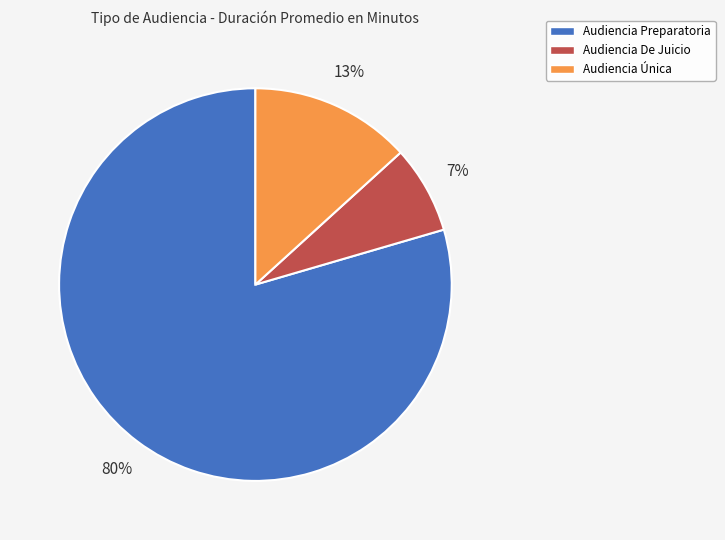

True or false: Audiencia Única accounts for 13% of the total.

True